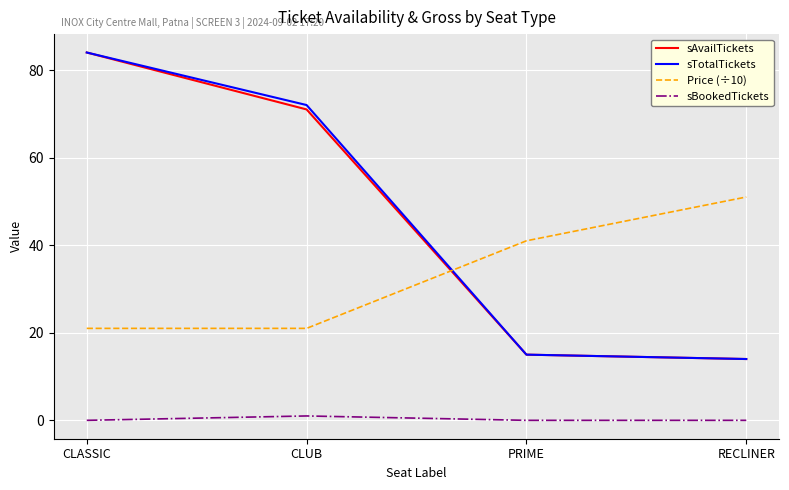

What is the total value across all series at PRIME?

71